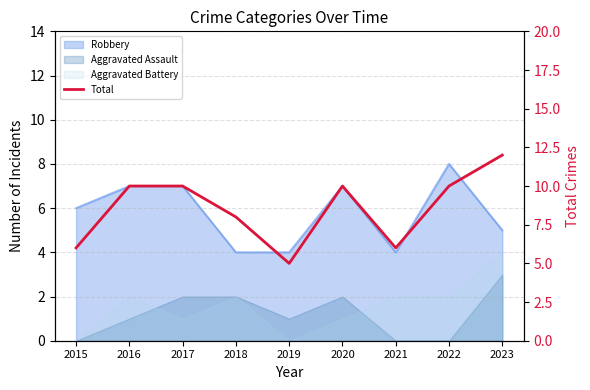

Rank the categories by value from lowest to highest.

2019, 2015, 2021, 2018, 2016, 2017, 2020, 2022, 2023